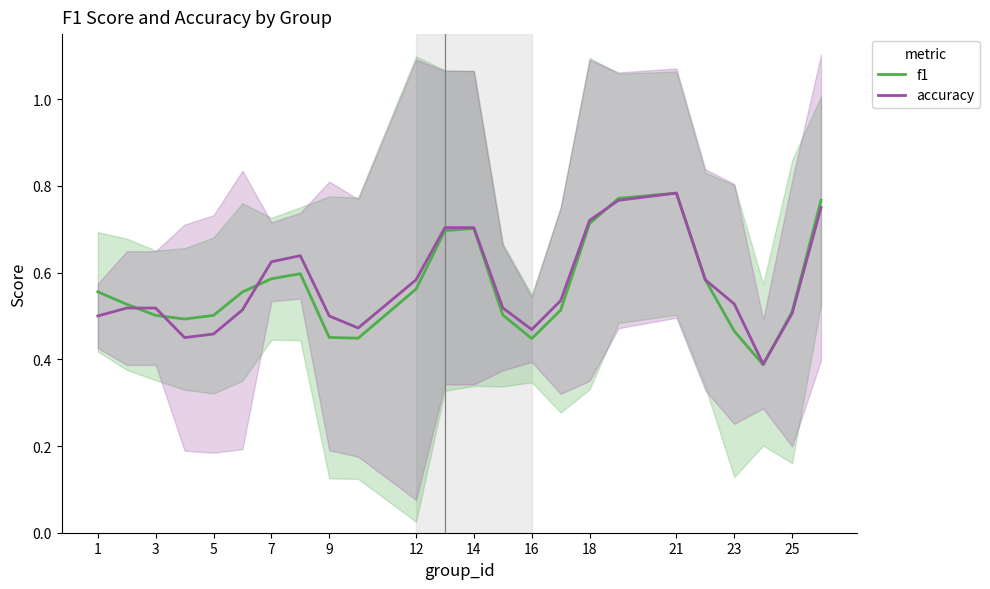

How many distinct data groups are displayed?

2